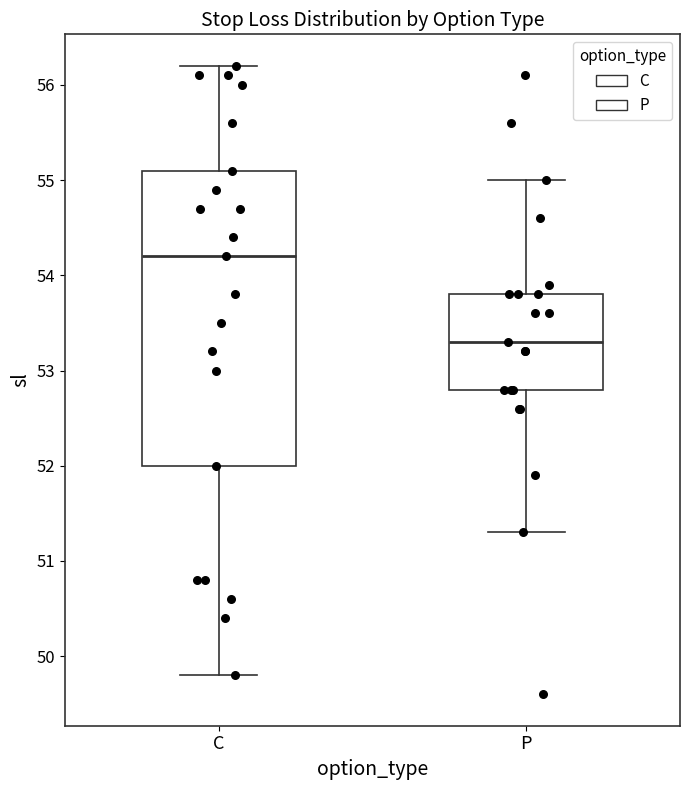

Which box is the tallest, from its lower edge to its upper edge?

C